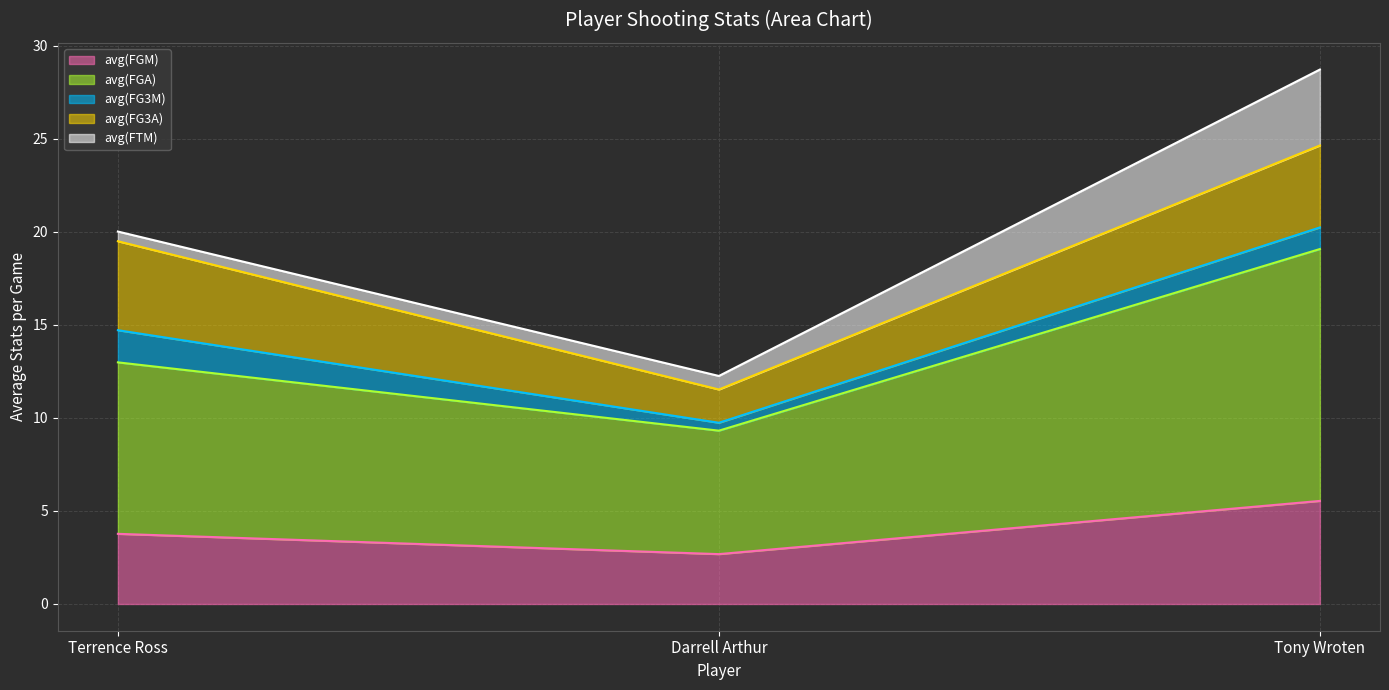

What are all the series names shown in the legend?

avg(FGM) (line), avg(FGA) (line), avg(FG3M) (line), avg(FG3A) (line), avg(FTM) (line)